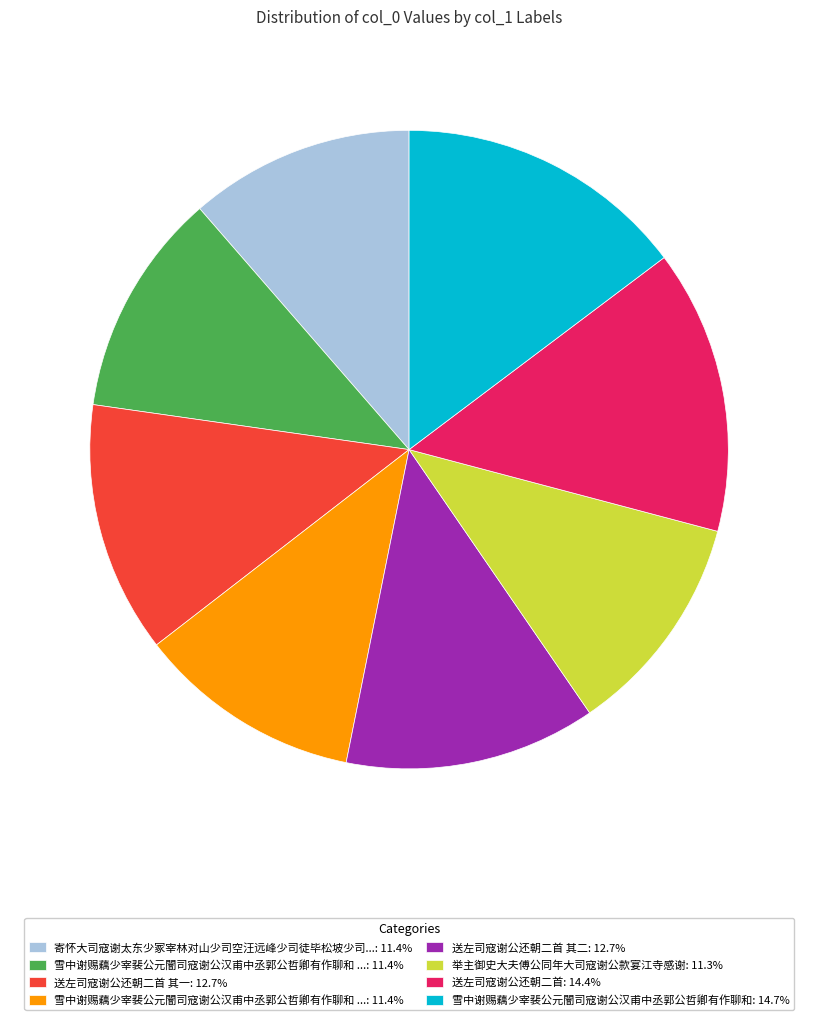

Is there a majority slice in this chart?

No